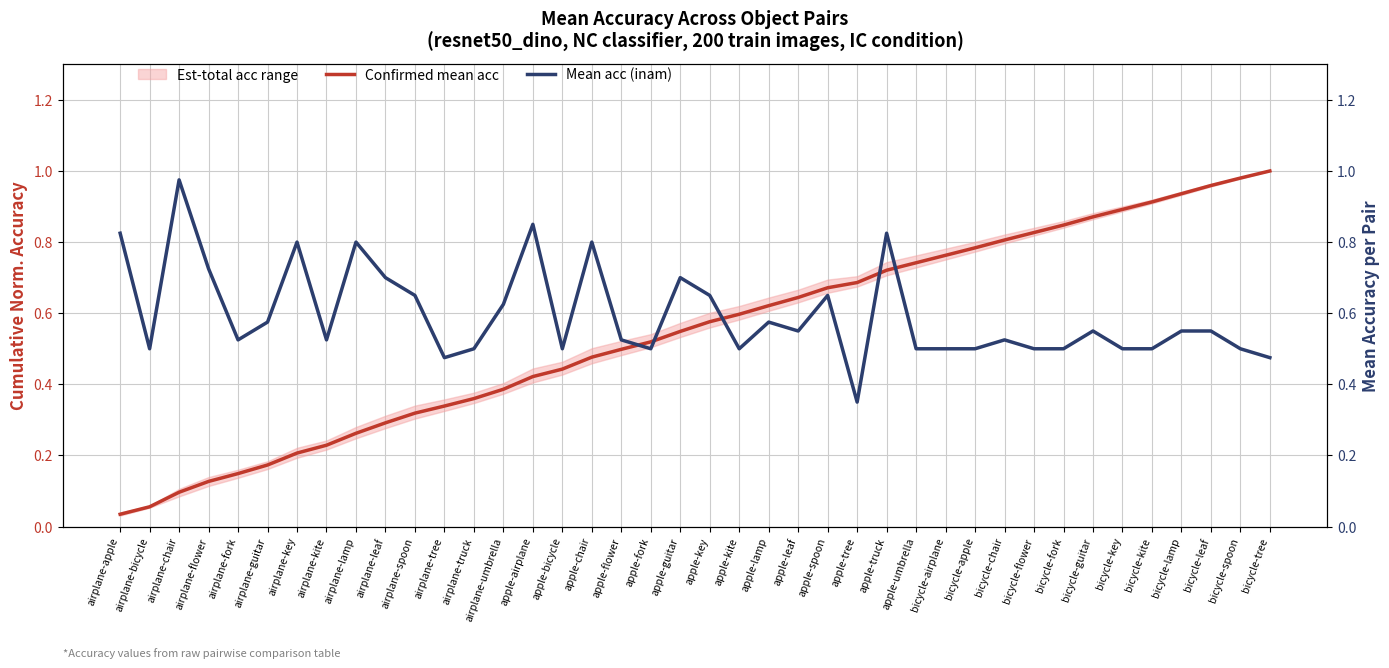

How many lines are shown in the chart?

2